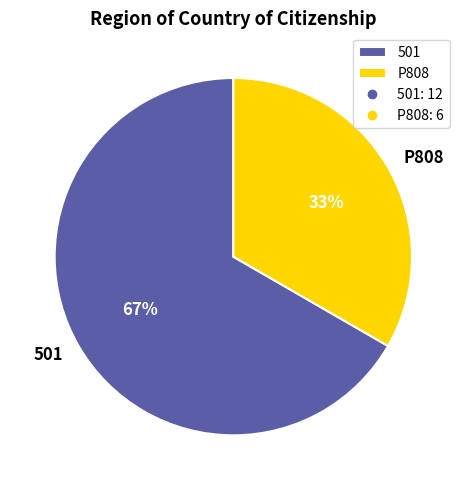

To the nearest percent, what portion does 501 represent?

67%